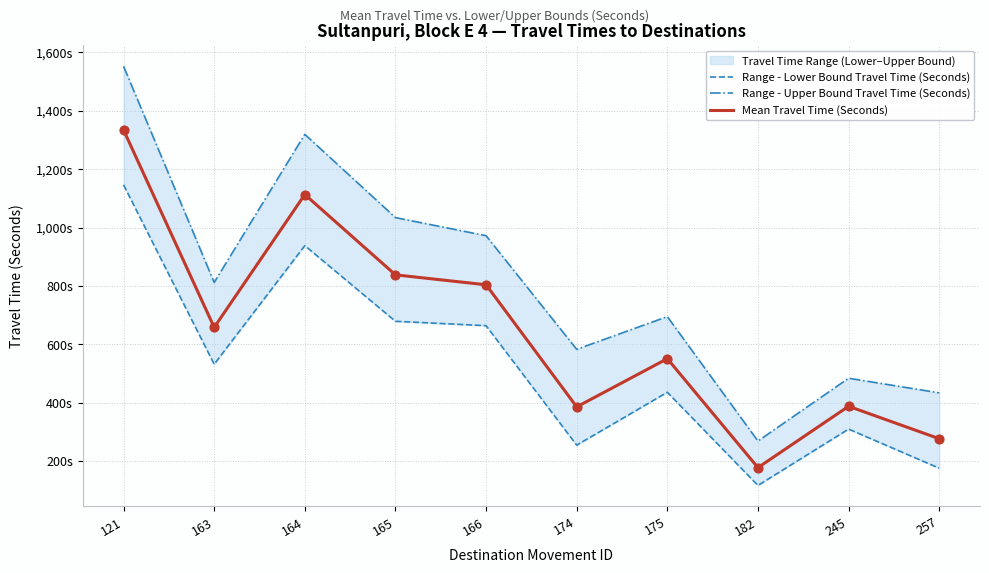

What is the total value across all series at 163?

2002